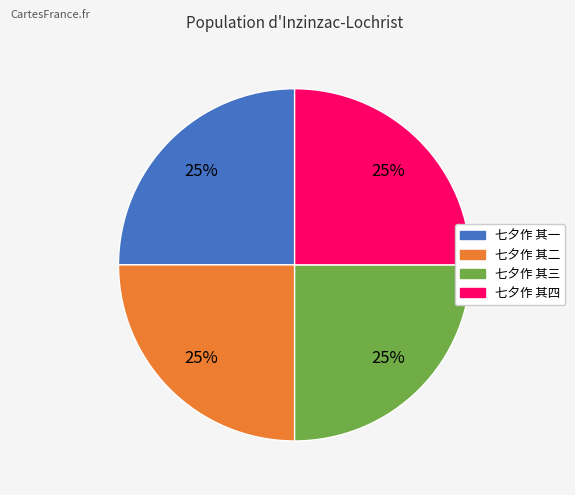

Is there a majority slice in this chart?

No